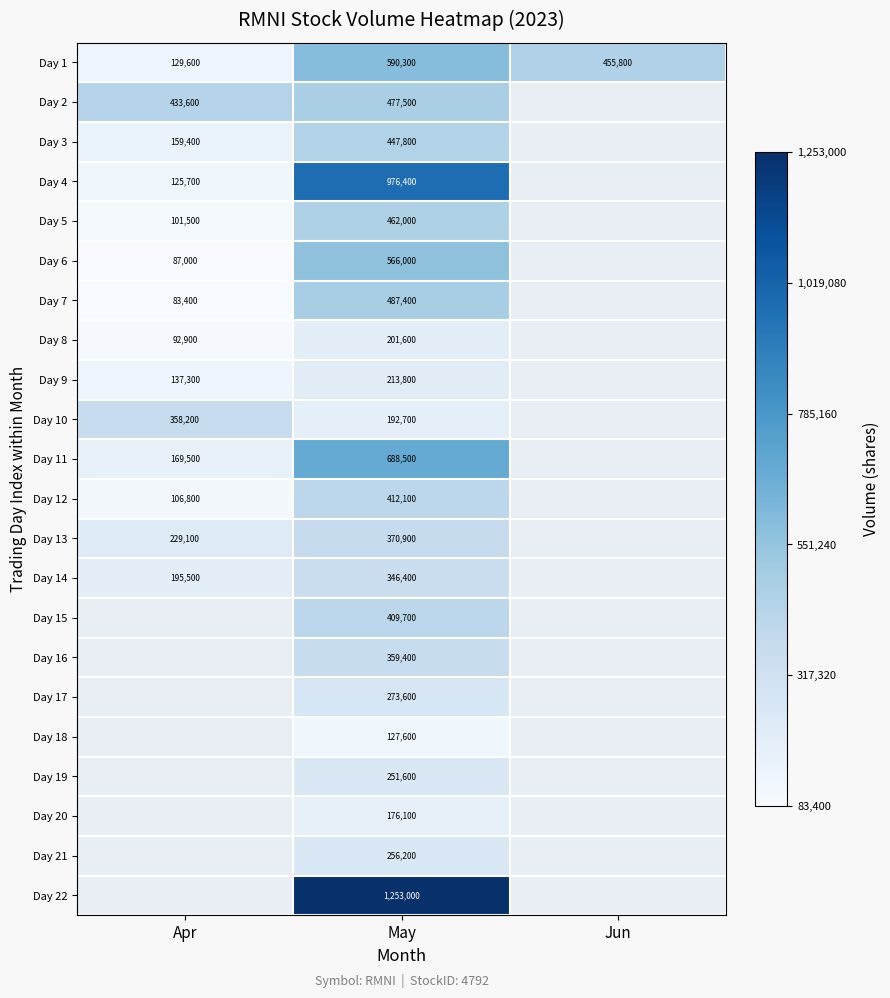

Which category has the lowest value in the Day 1 series?

Apr